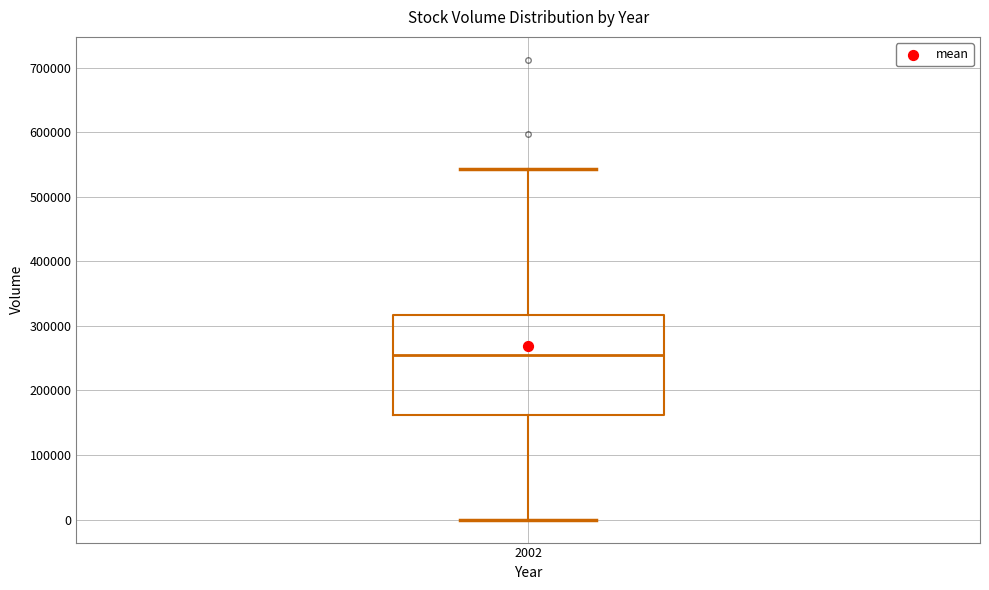

Where is the upper edge of the box at x = 2002 on the y-axis? The values are not printed on the chart, so give them approximately, as read against the axis.

320000